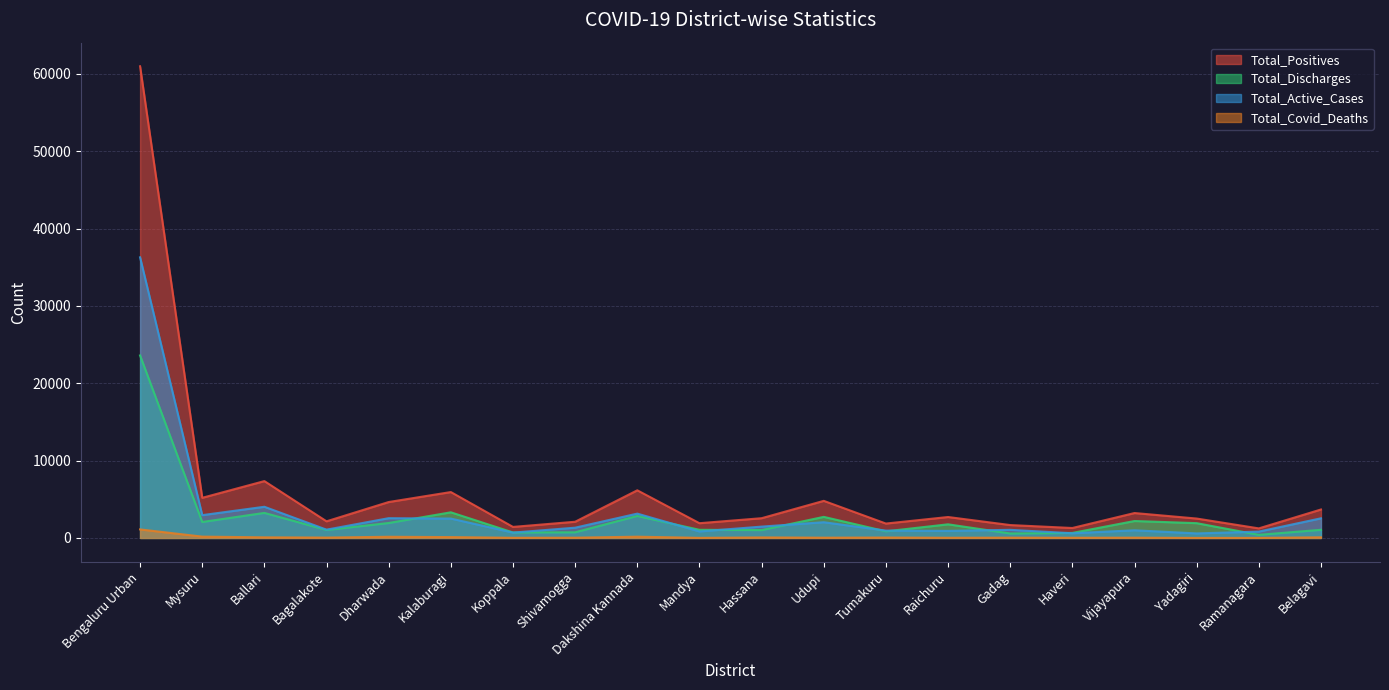

Is the value of Total_Discharges at Dharwada greater than the value of Total_Active_Cases at Hassana?

Yes